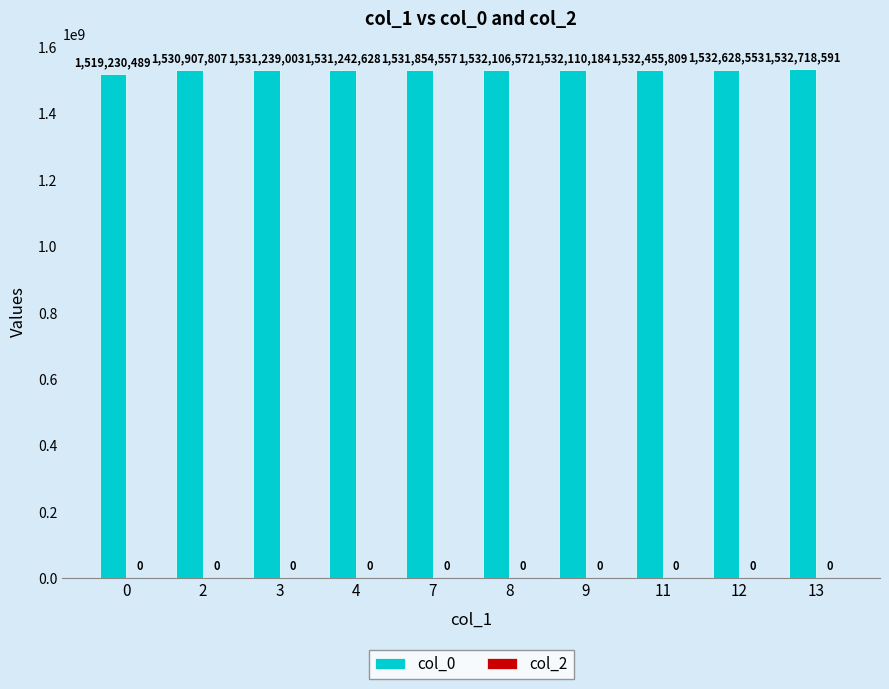

The chart shows a value of 2526763955 at 7. True or false?

False